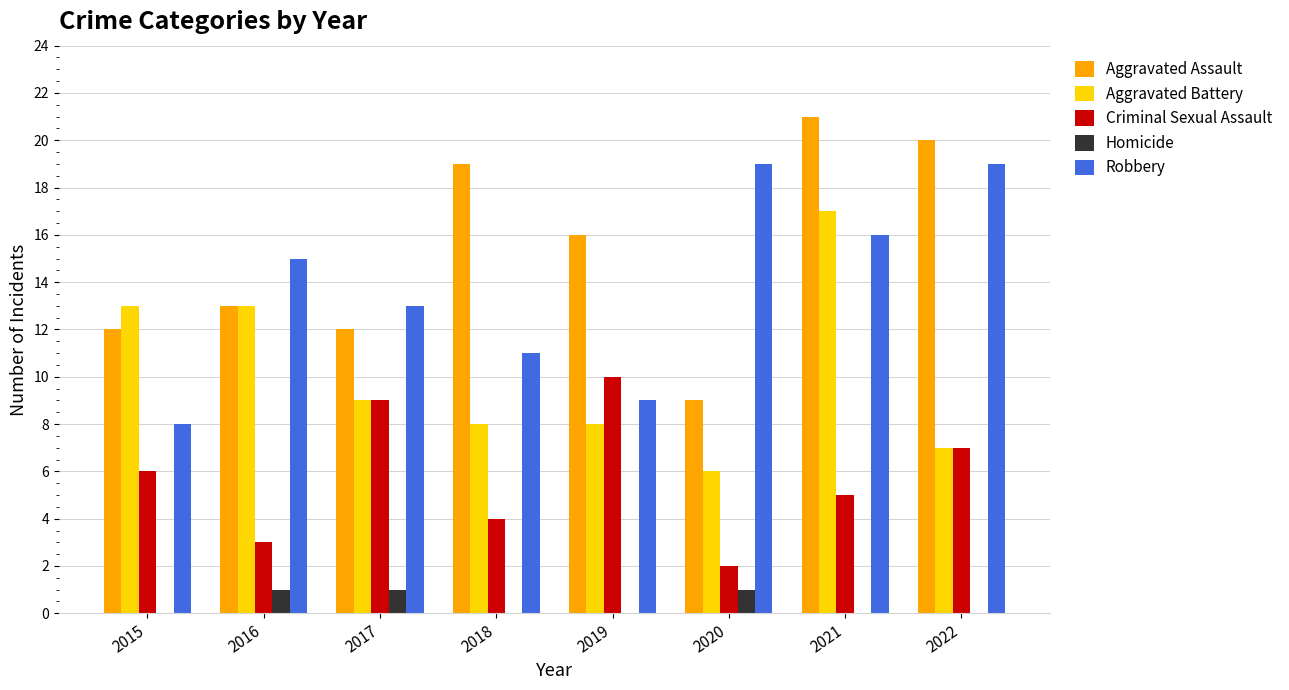

Reading left to right, extract all data points from this chart.

Aggravated Assault: 2015=12	2016=13	2017=12	2018=19	2019=16	2020=9	2021=21	2022=20
Aggravated Battery: 2015=13	2016=13	2017=9	2018=8	2019=8	2020=6	2021=17	2022=7
Criminal Sexual Assault: 2015=6	2016=3	2017=9	2018=4	2019=10	2020=2	2021=5	2022=7
Homicide: 2015=0	2016=1	2017=1	2018=0	2019=0	2020=1	2021=0	2022=0
Robbery: 2015=8	2016=15	2017=13	2018=11	2019=9	2020=19	2021=16	2022=19